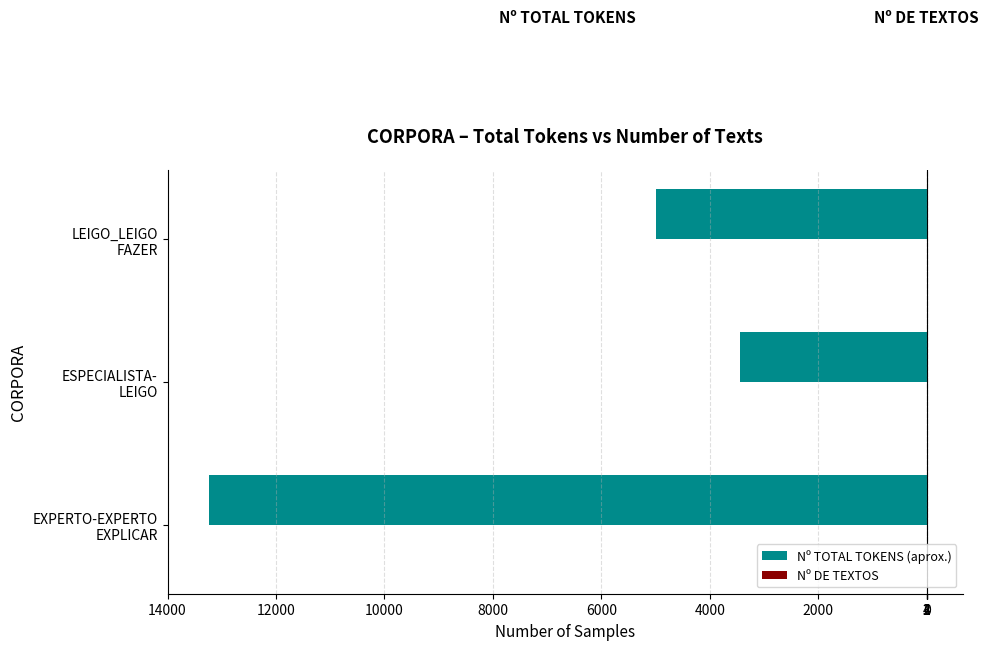

What are all the series names shown in the legend?

Nº TOTAL TOKENS (aprox.), Nº DE TEXTOS